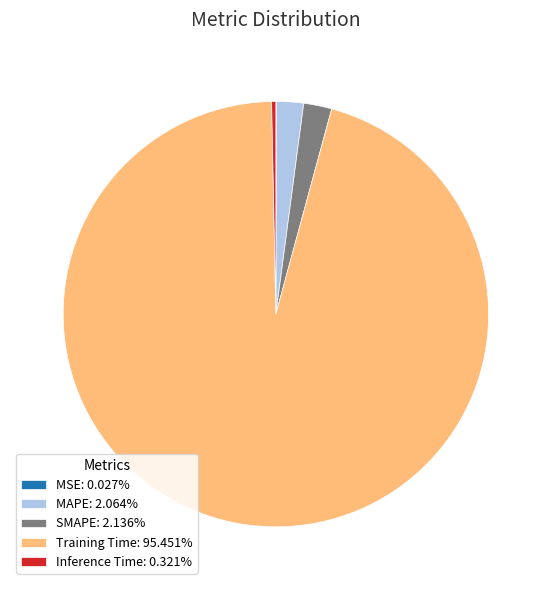

Do Inference Time: 0.321% and MAPE: 2.064% together represent more than half of the pie?

No